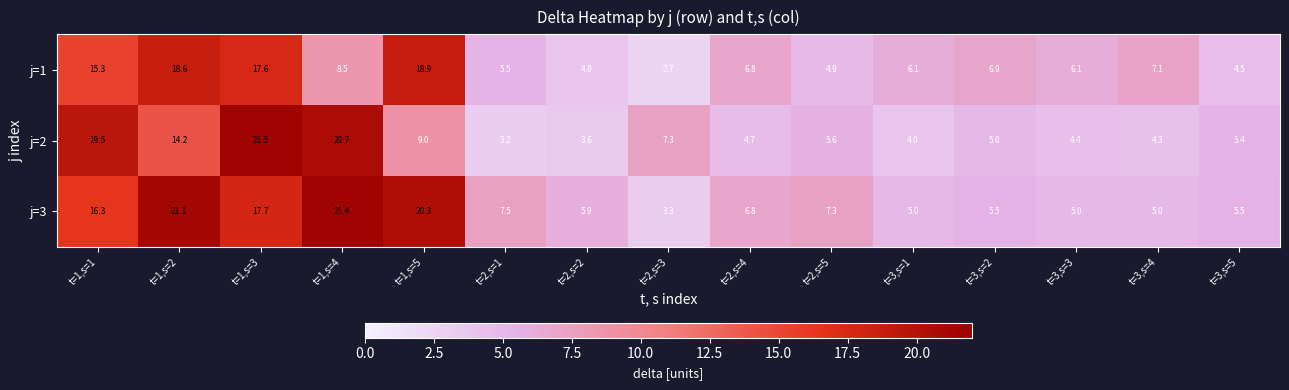

What is the average value of the j=1 series?

8.9